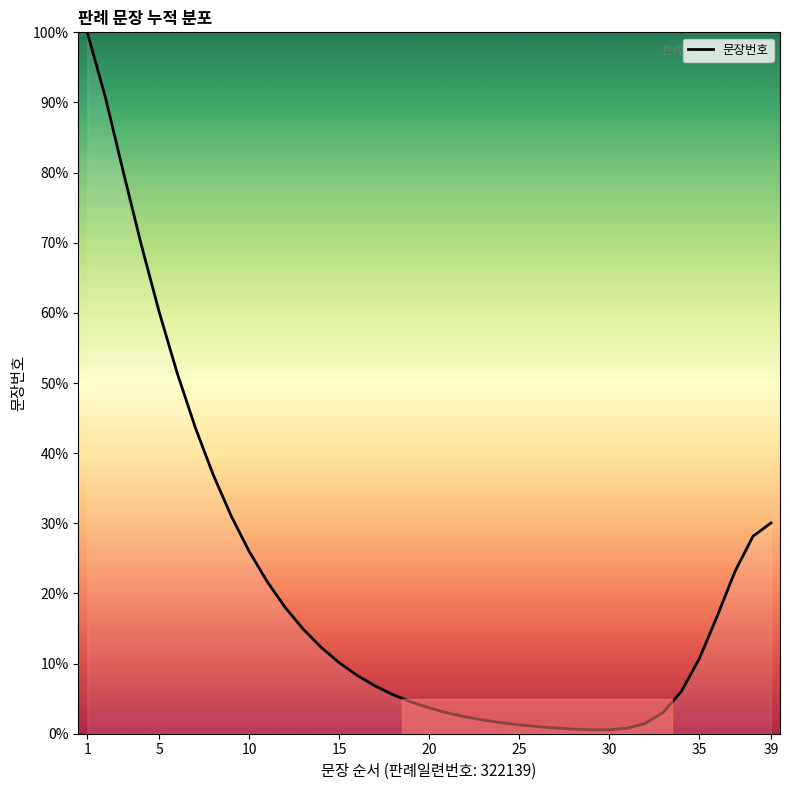

How many categories are shown in the chart?

39